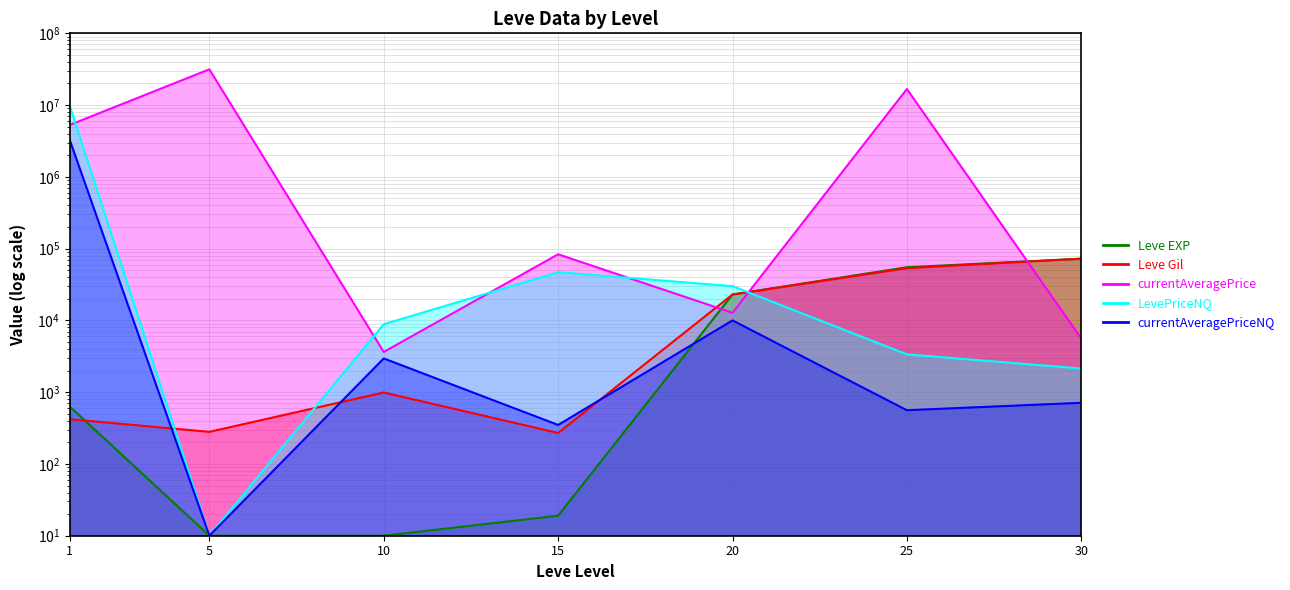

Does the chart display data point markers on the line(s)?

No